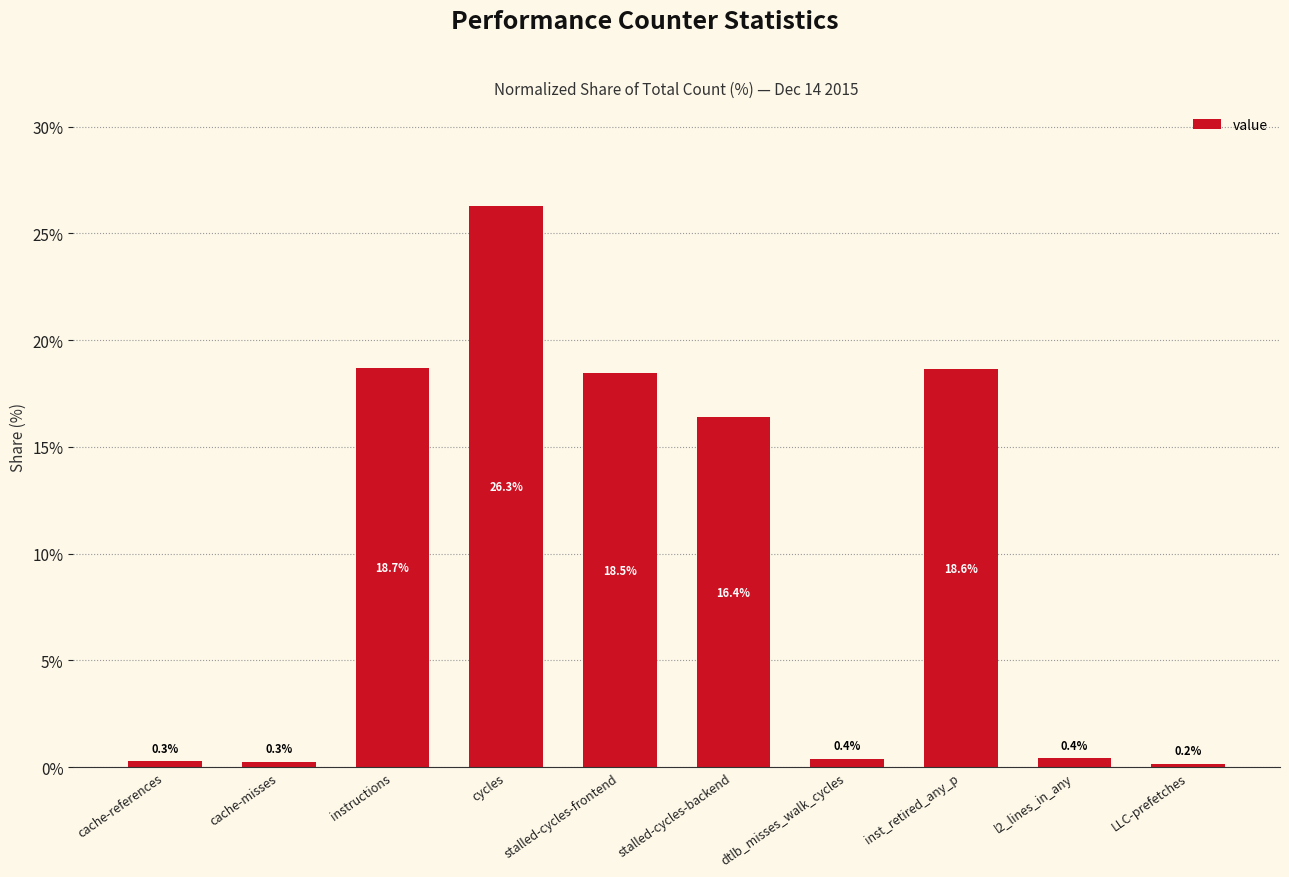

Is it true that the value at inst_retired_any_p is 32.0?

False